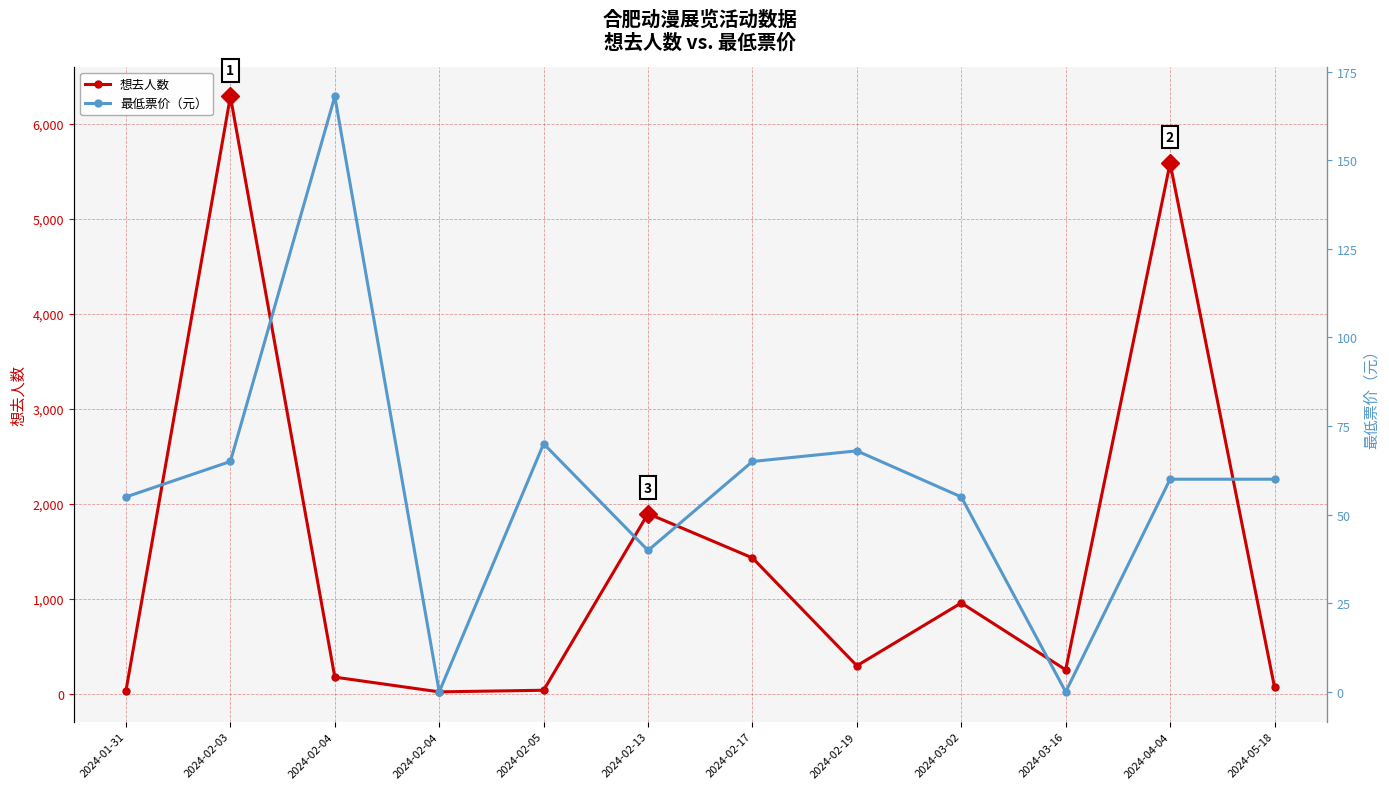

How many intersections are there between 最低票价（元） and 想去人数?

3